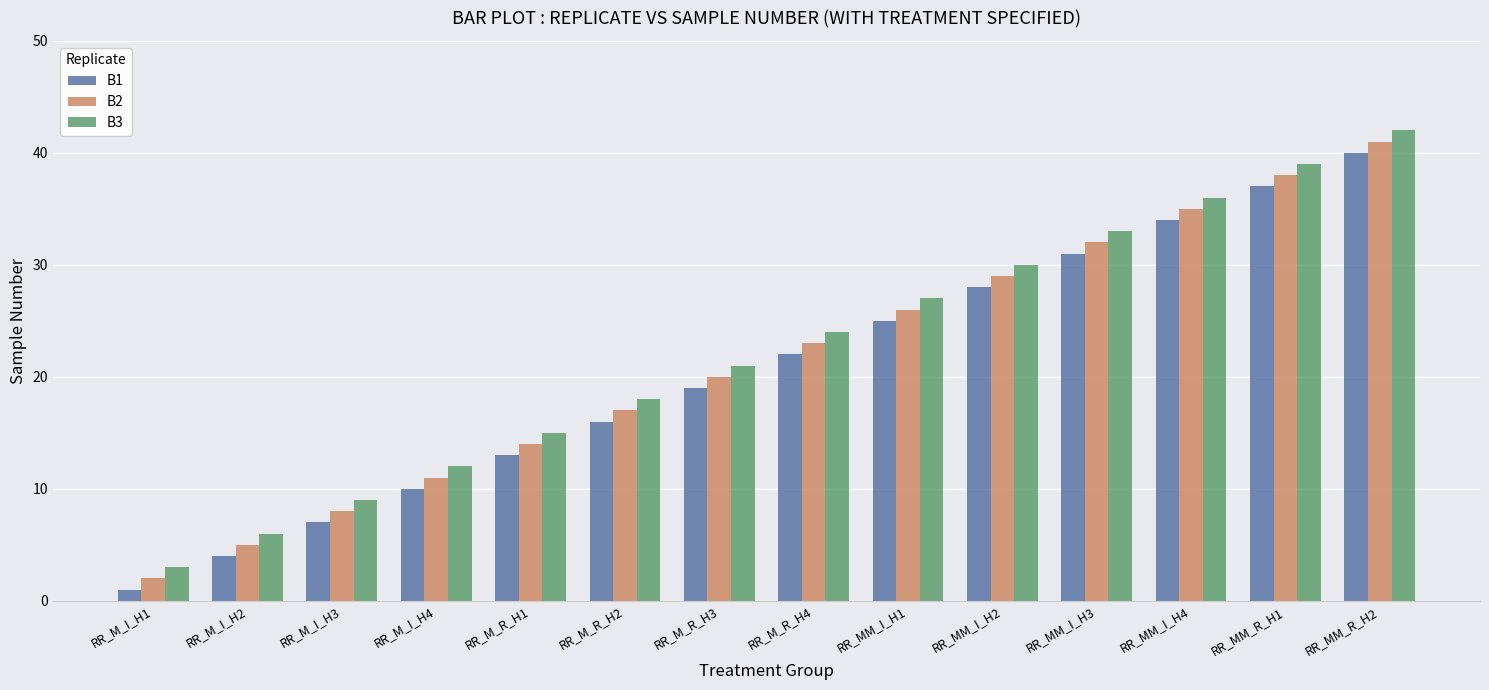

The value of B1 at RR_M_I_H1 is 1. True or false?

True